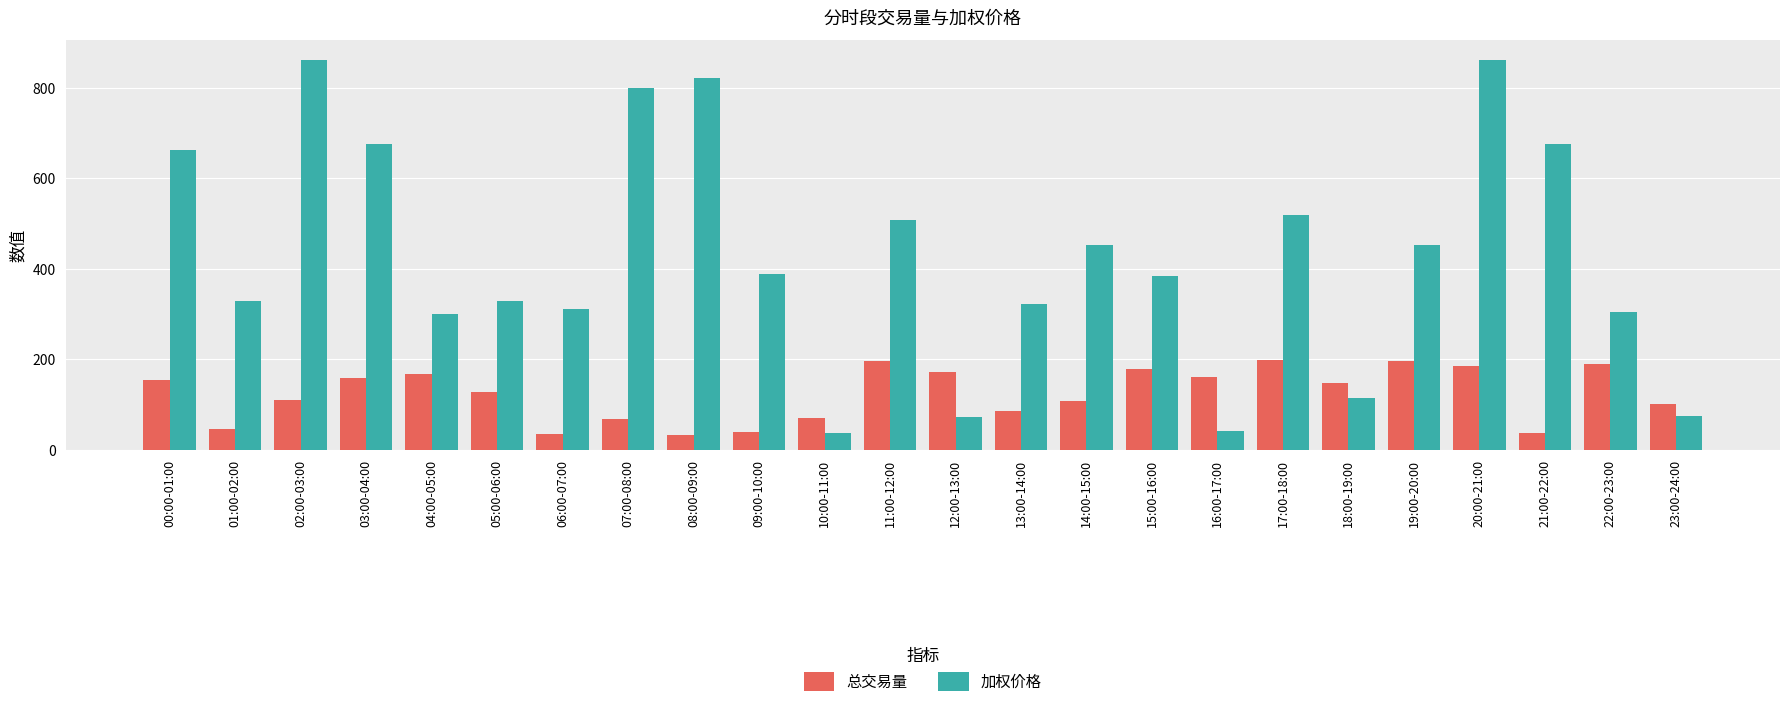

What is the label of the 7th bar from the right?

17:00-18:00